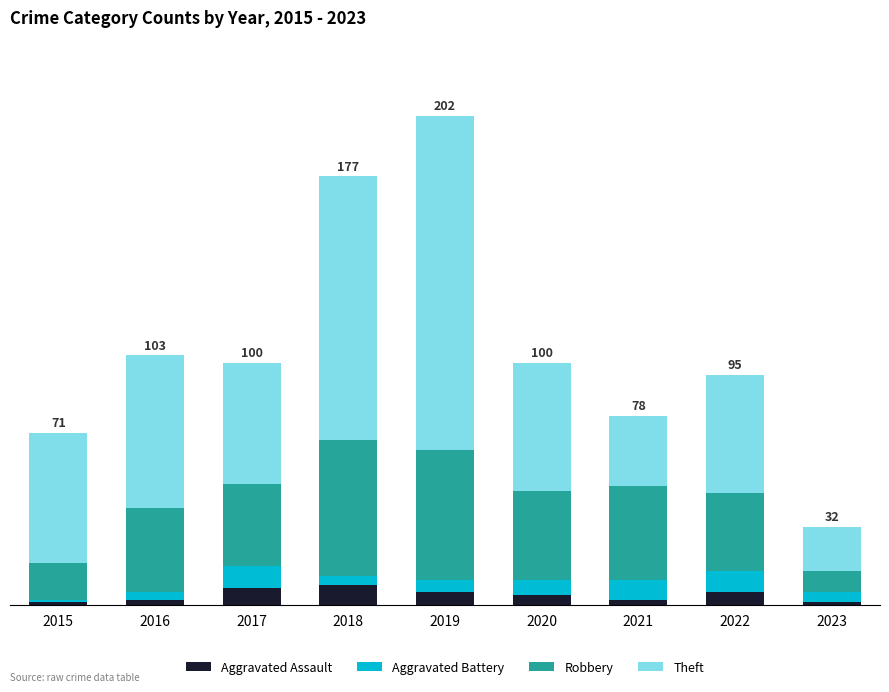

What are all the series names shown in the legend?

Aggravated Assault, Aggravated Battery, Robbery, Theft